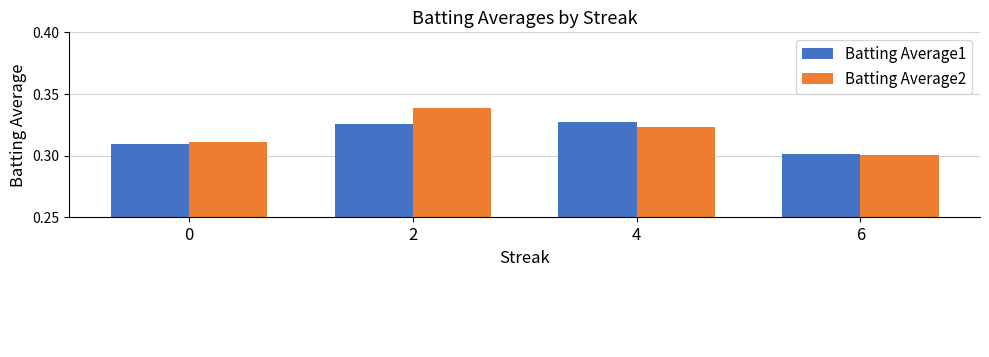

How many series are shown in this chart?

2